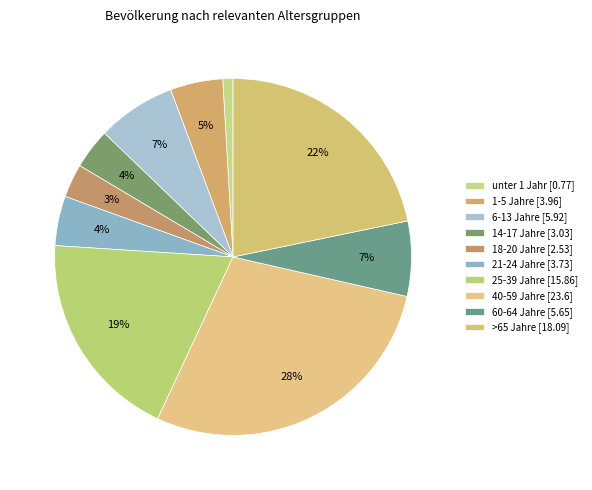

How many slices are in this pie chart?

10